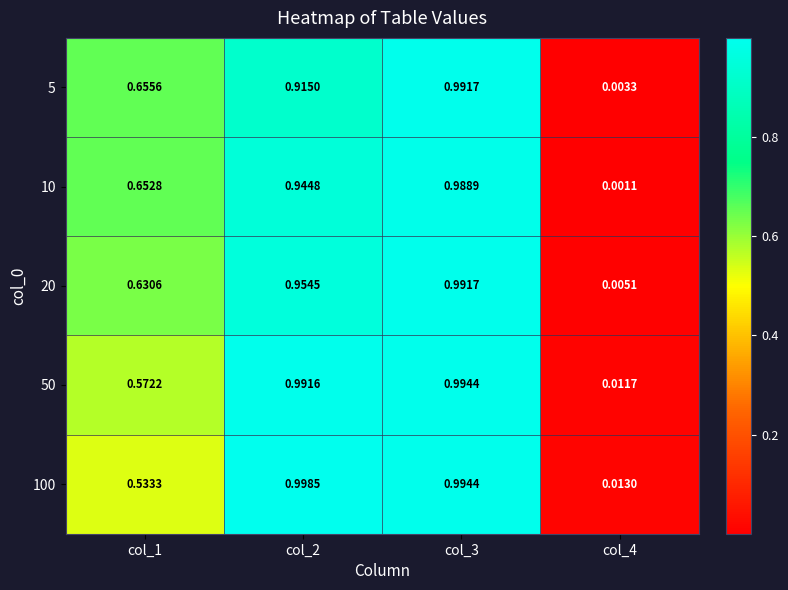

Is the value of 10 at col_4 greater than the value of 100 at col_4?

No